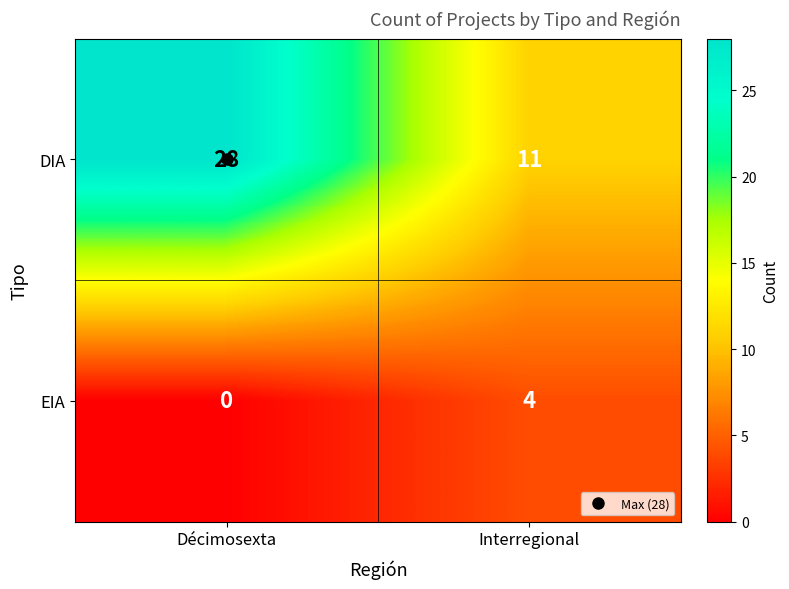

List the labels in order of DIA value, smallest first.

Interregional, Décimosexta